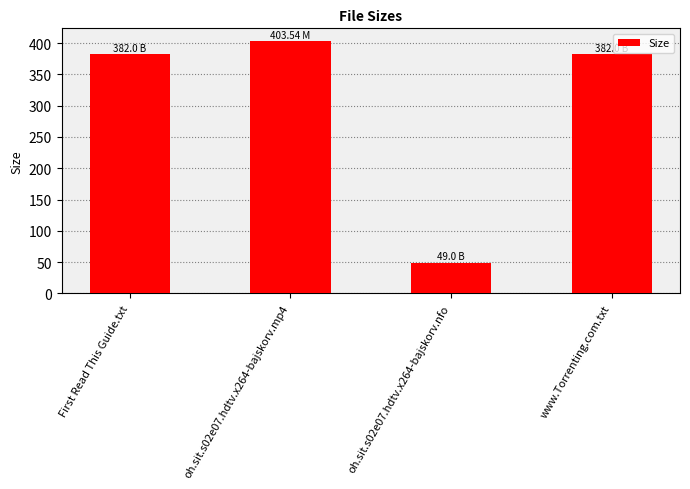

Does the chart contain any negative values?

No